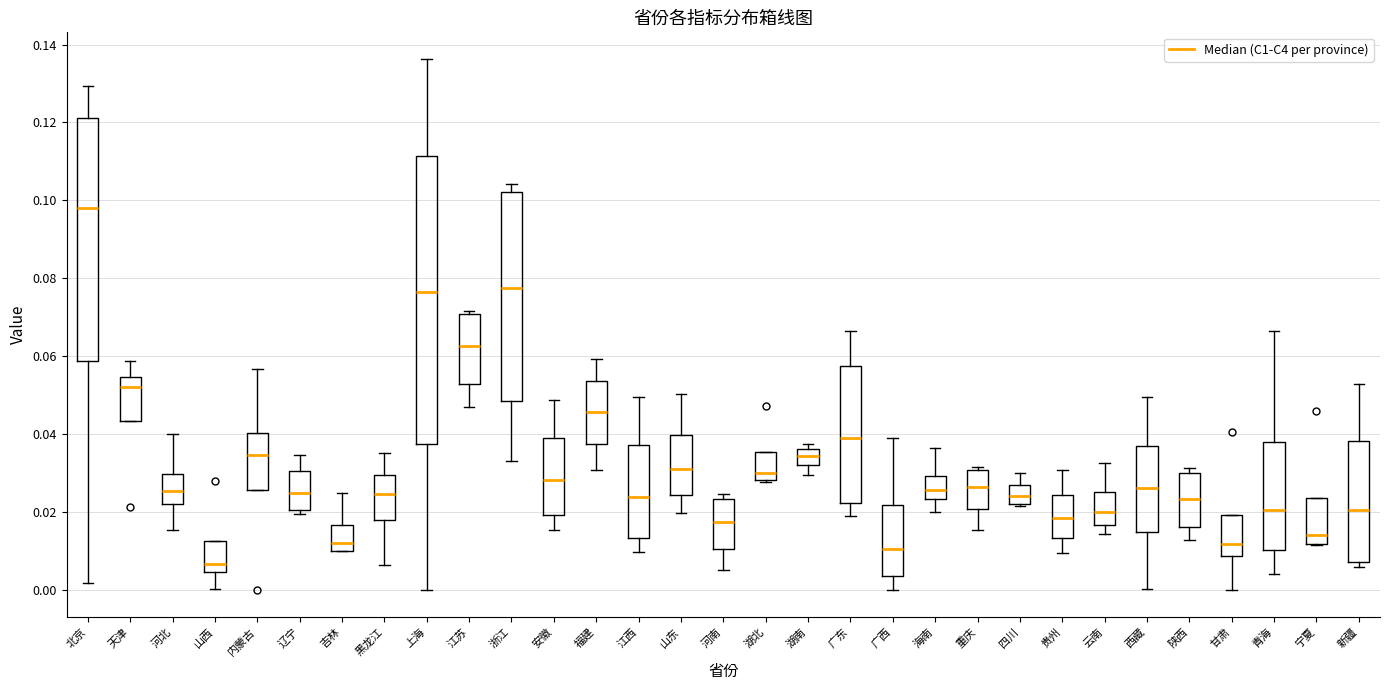

Which box's median line is the highest?

北京